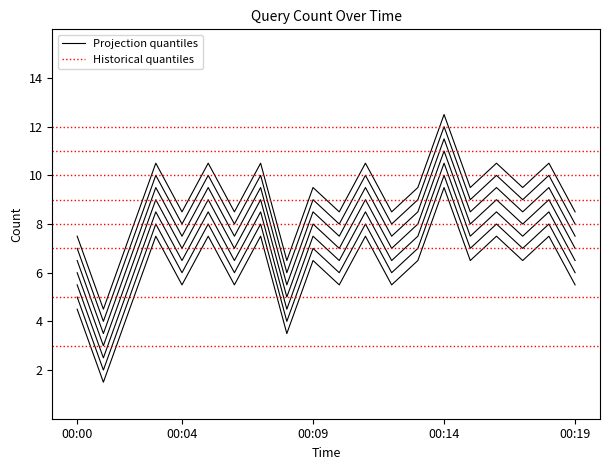

The chart shows a value of 3.5 at 00:08. True or false?

True